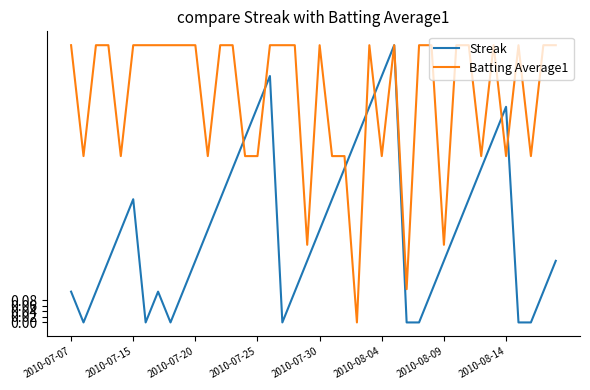

Rank the series by their average value, from highest to lowest.

Batting Average1, Streak